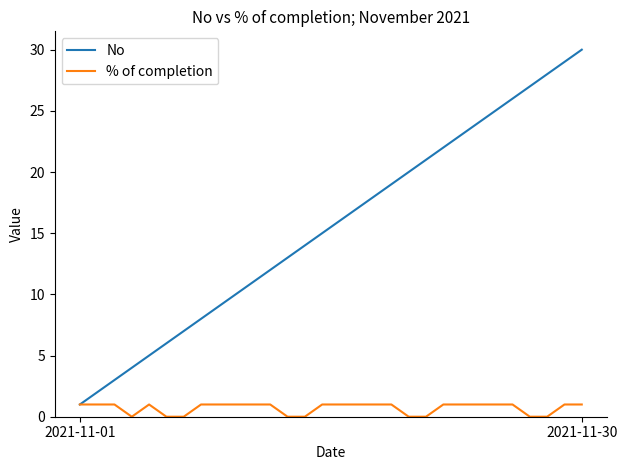

Which series has the largest total across all categories?

No